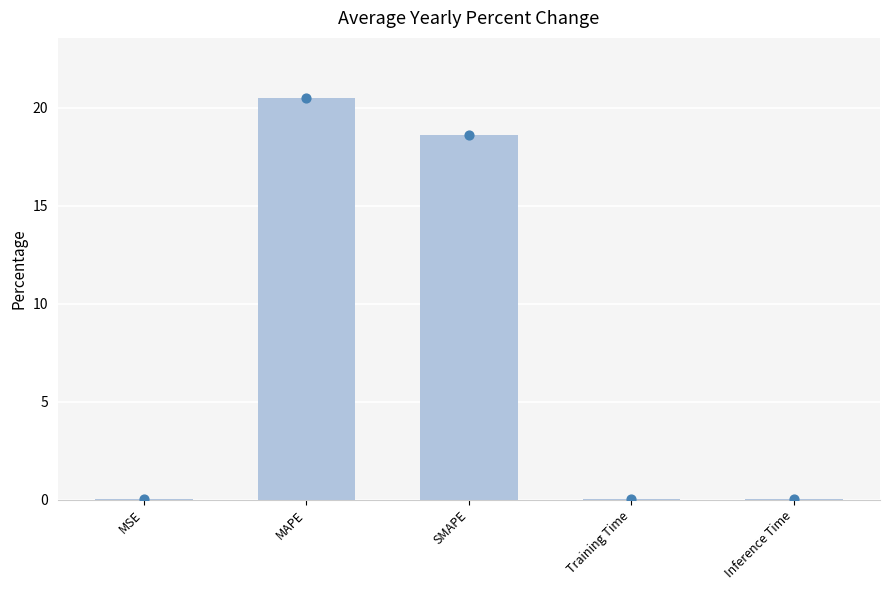

What is the ratio of the value at SMAPE to the value at MAPE?

0.9